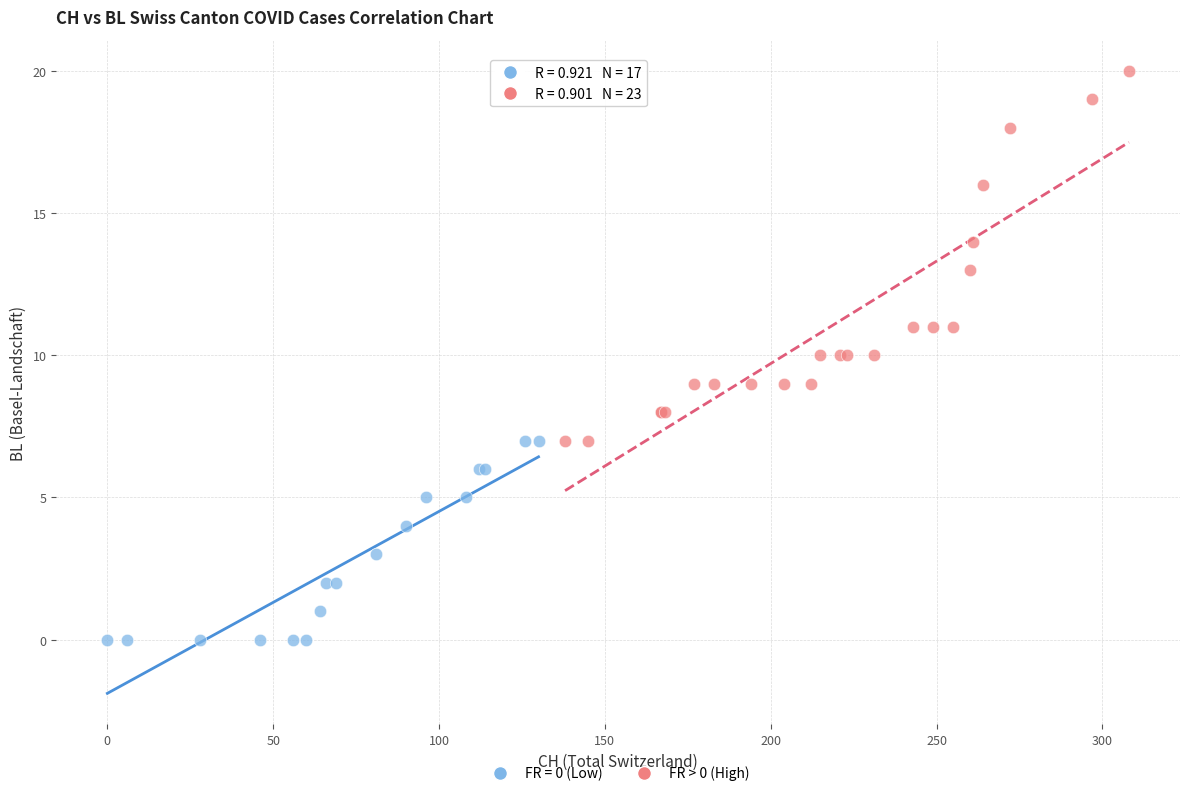

Which series reaches the minimum Y coordinate?

FR = 0 (Low)